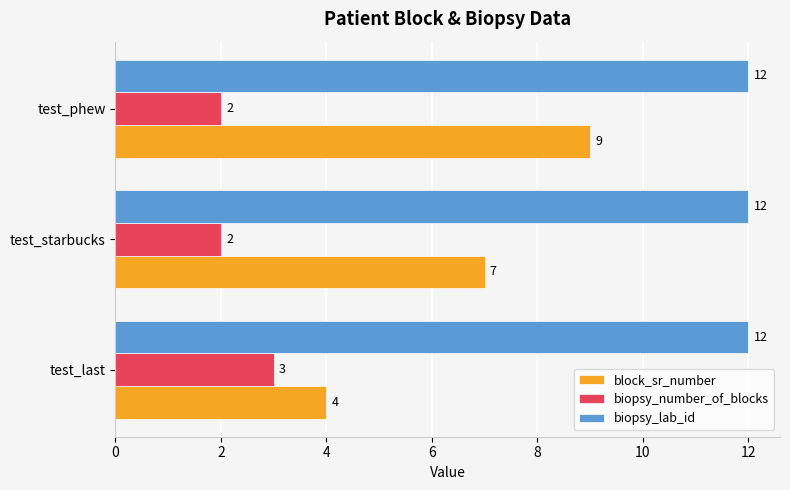

At which category is the sum across all series the highest?

test_phew